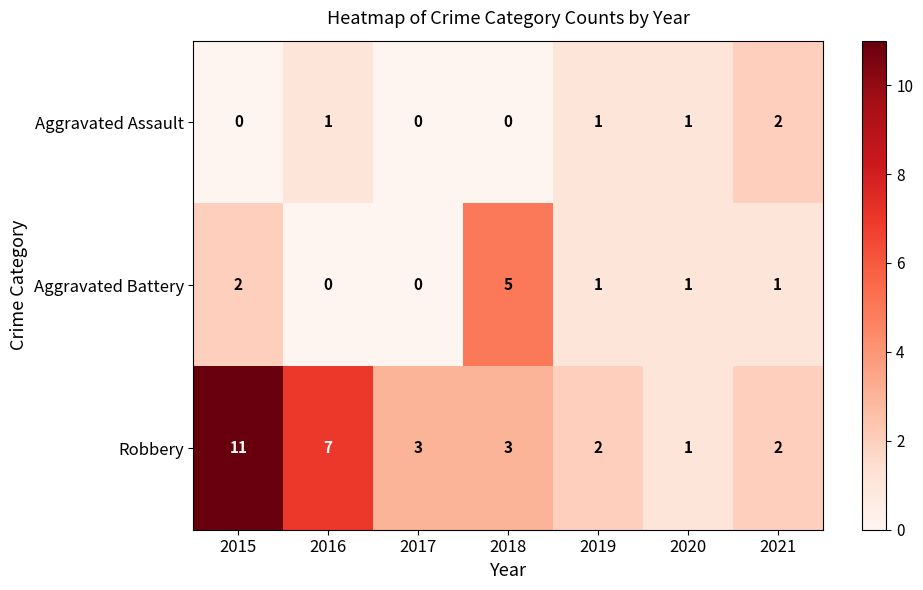

What is the maximum value shown in the chart?

11